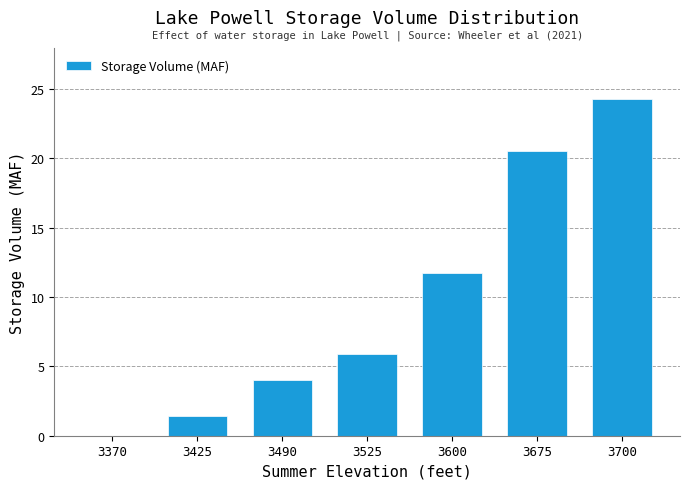

Reading right to left, transcribe all the data shown in this chart.

3700=24.3	3675=20.5	3600=11.8	3525=5.9	3490=4.0	3425=1.4	3370=0.0